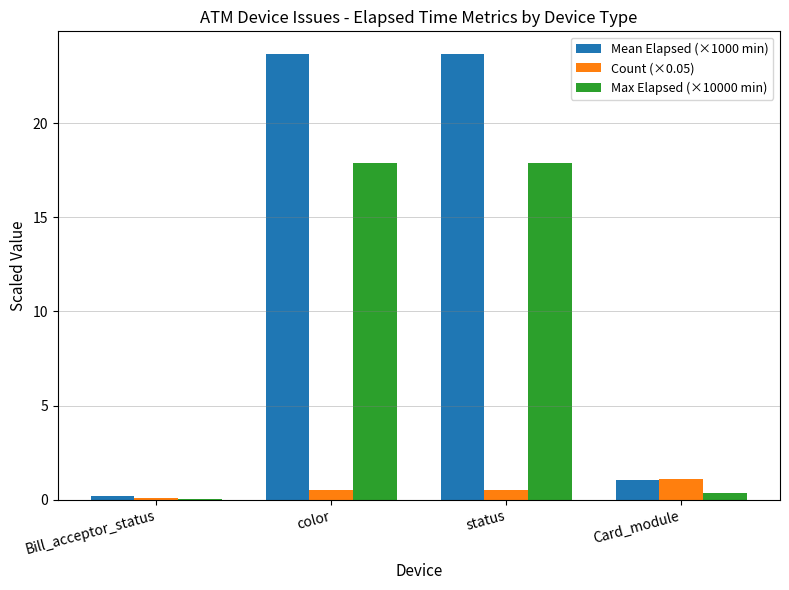

Where is Max Elapsed (×10000 min) nearest to the value 8?

Card_module